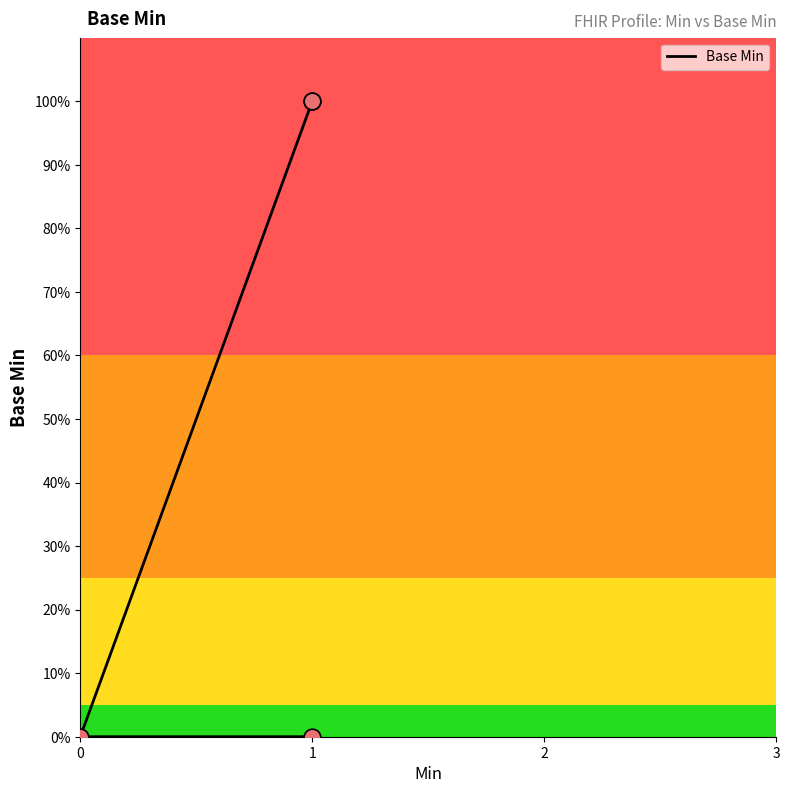

What is the change in value from 0 to 1?

+1